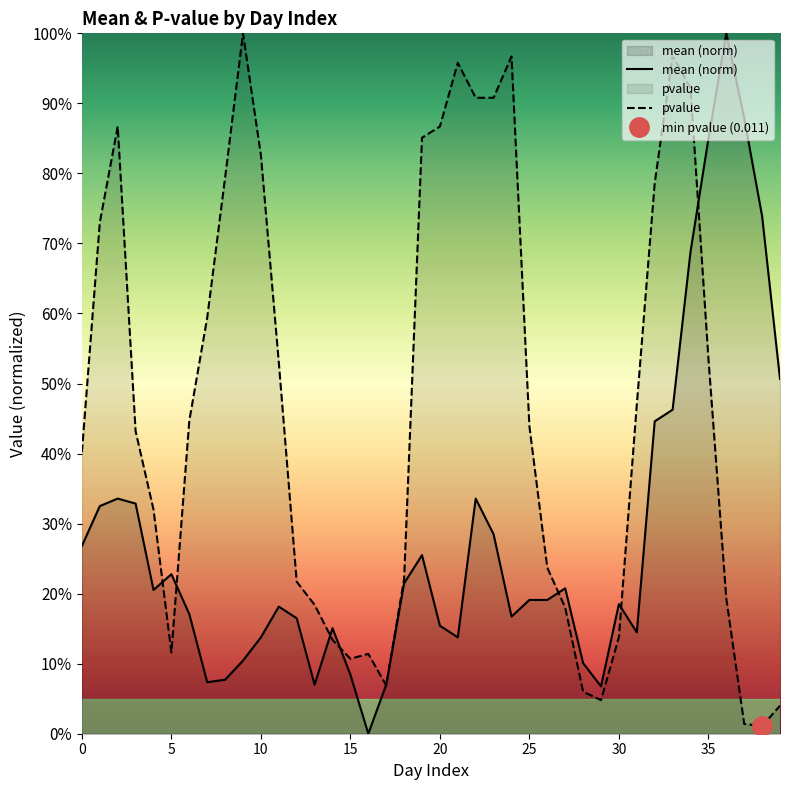

After their last crossing, which series has the higher values: pvalue or mean (norm)?

mean (norm)